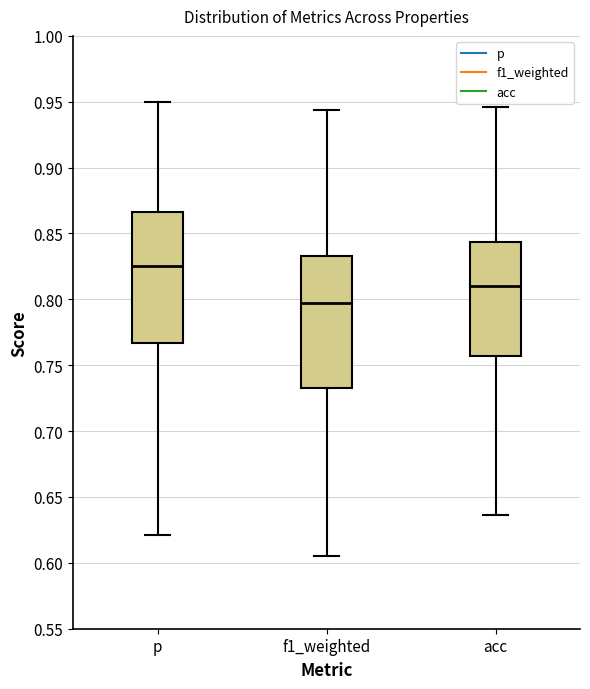

Reading left to right, transcribe this box plot: for each box, give where its median line is, the range the box spans, and where its two whiskers end, as read against the y-axis. The values are not printed on the chart, so give them approximately, as read against the axis.

p: median 0.825, box 0.765 to 0.865, whiskers 0.620 to 0.950
f1_weighted: median 0.800, box 0.735 to 0.835, whiskers 0.605 to 0.945
acc: median 0.810, box 0.755 to 0.845, whiskers 0.635 to 0.945